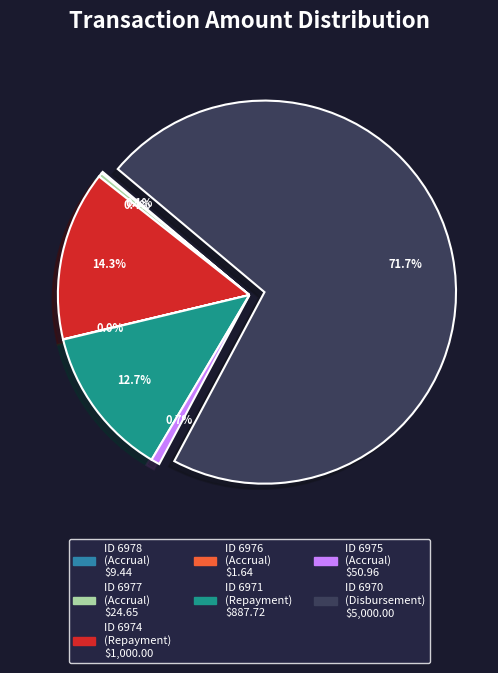

Does any single category account for the majority?

Yes